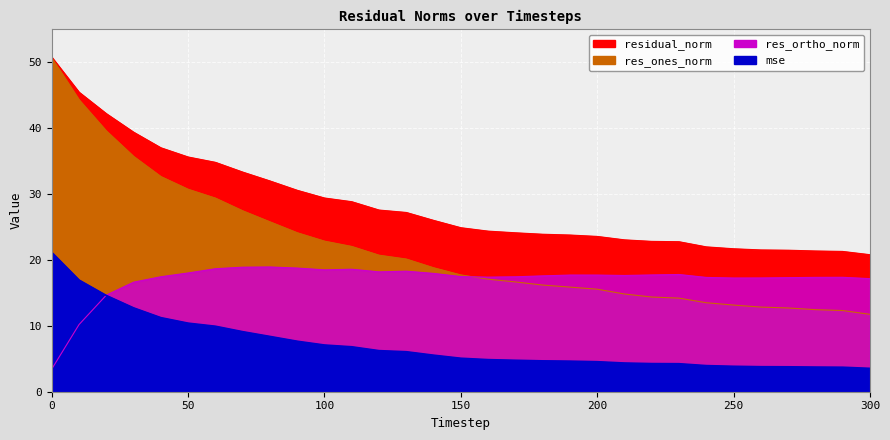

At how many categories does at least one series exceed 40?

3